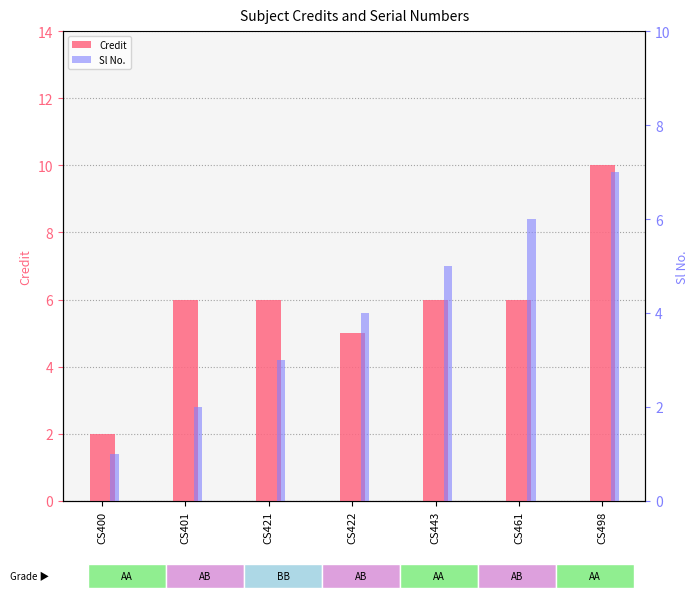

Are the bars horizontal?

No